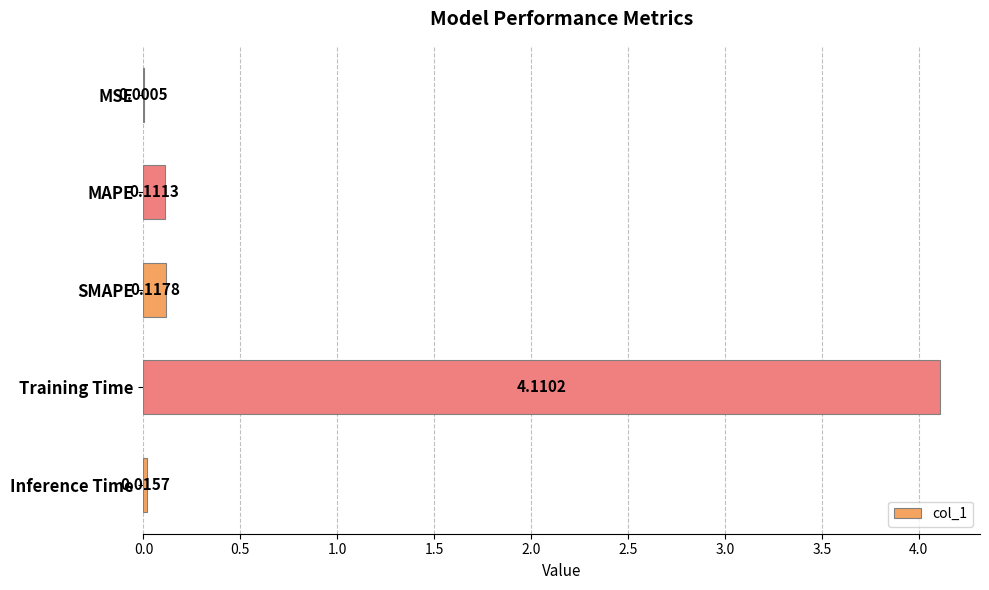

Where is the data nearest to the value 2?

SMAPE